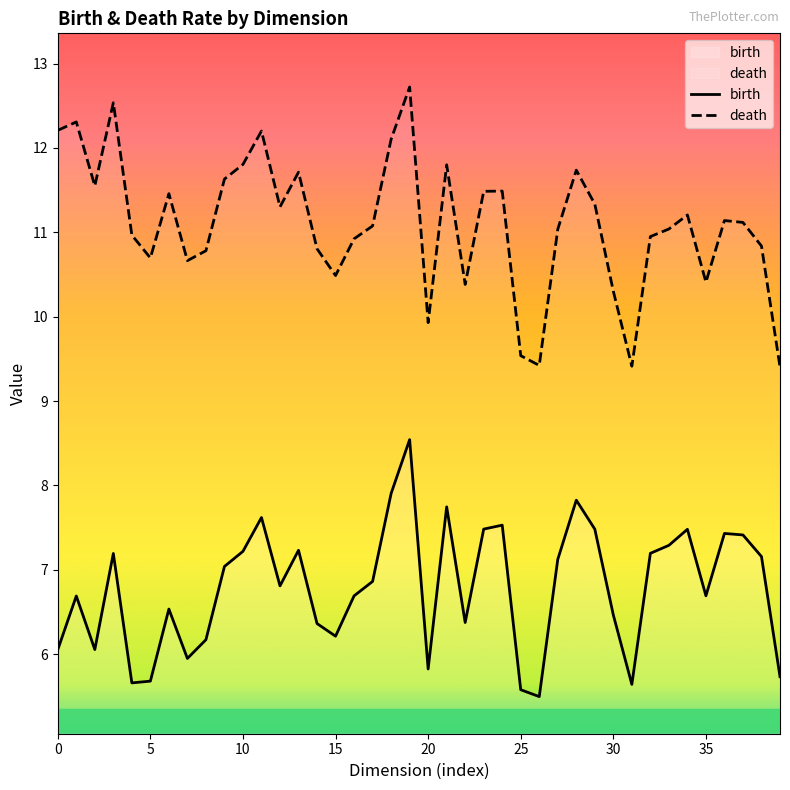

Which category has the lowest value in the birth series?

26